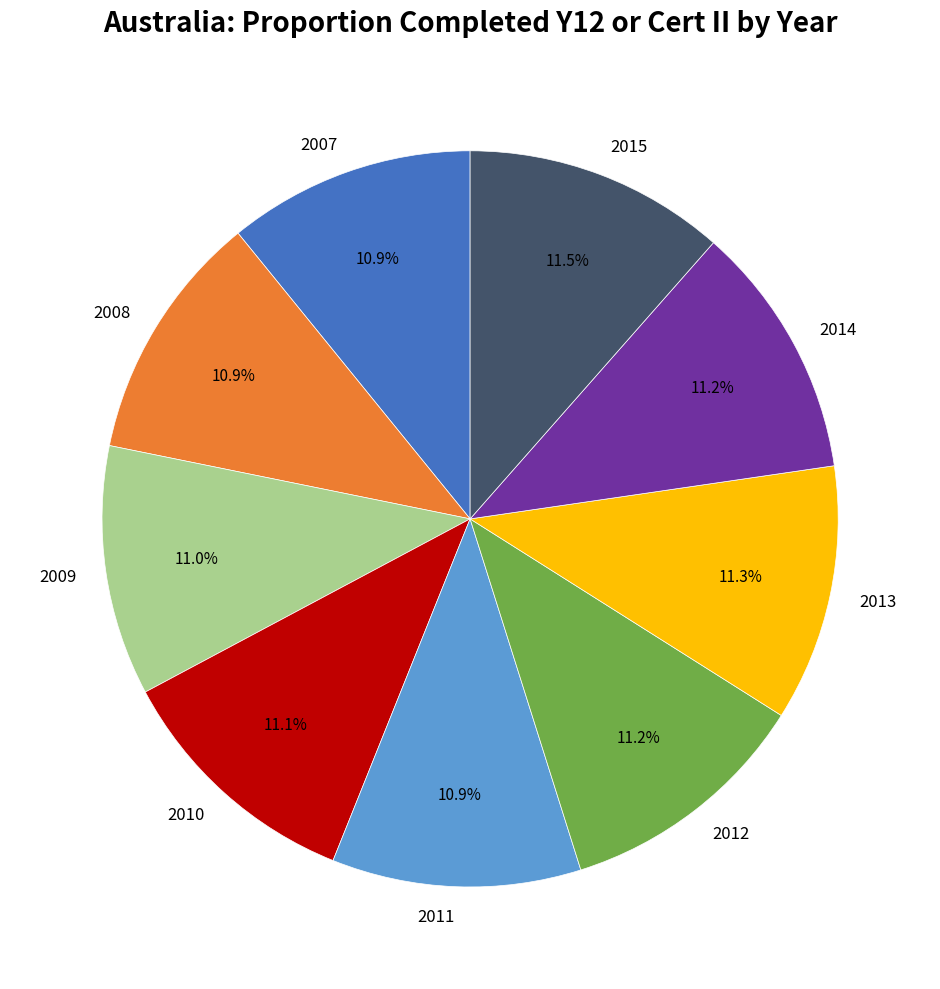

How many slices are in this pie chart?

9